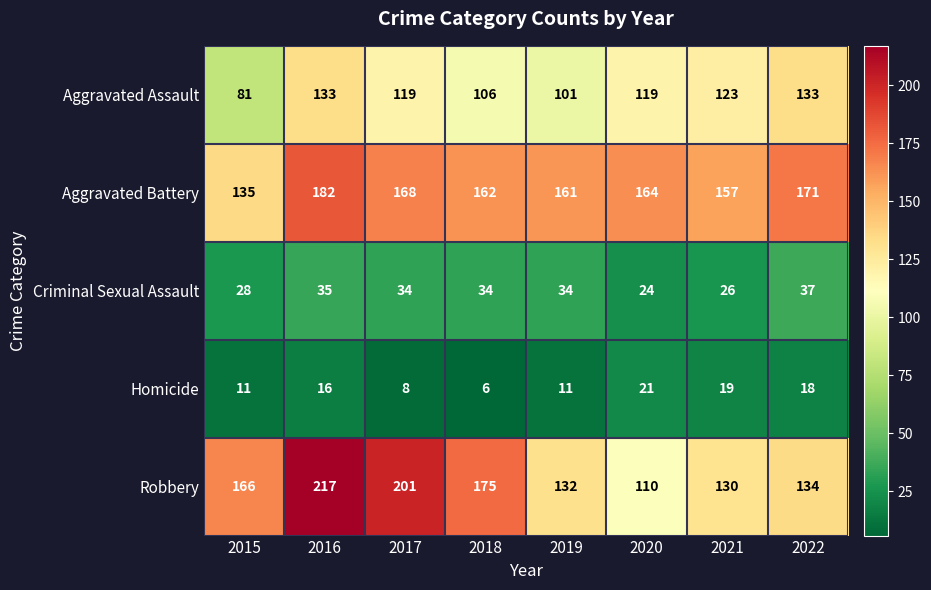

Where is Criminal Sexual Assault nearest to the value 30?

2015